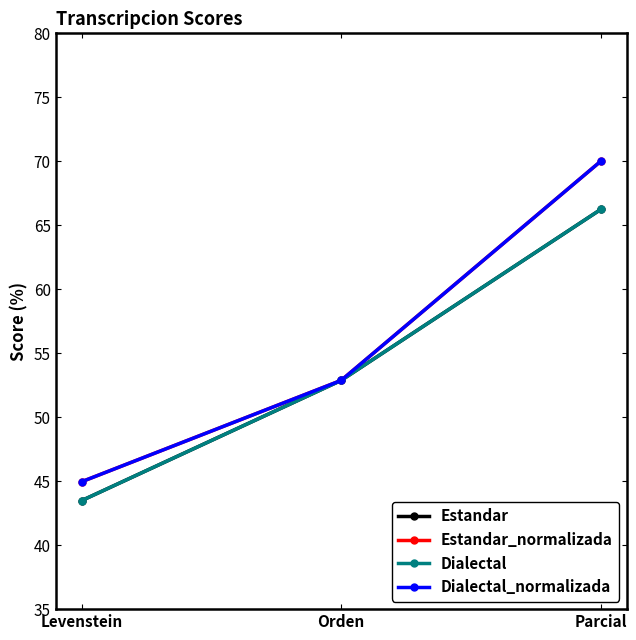

Does the chart have visible grid lines?

No